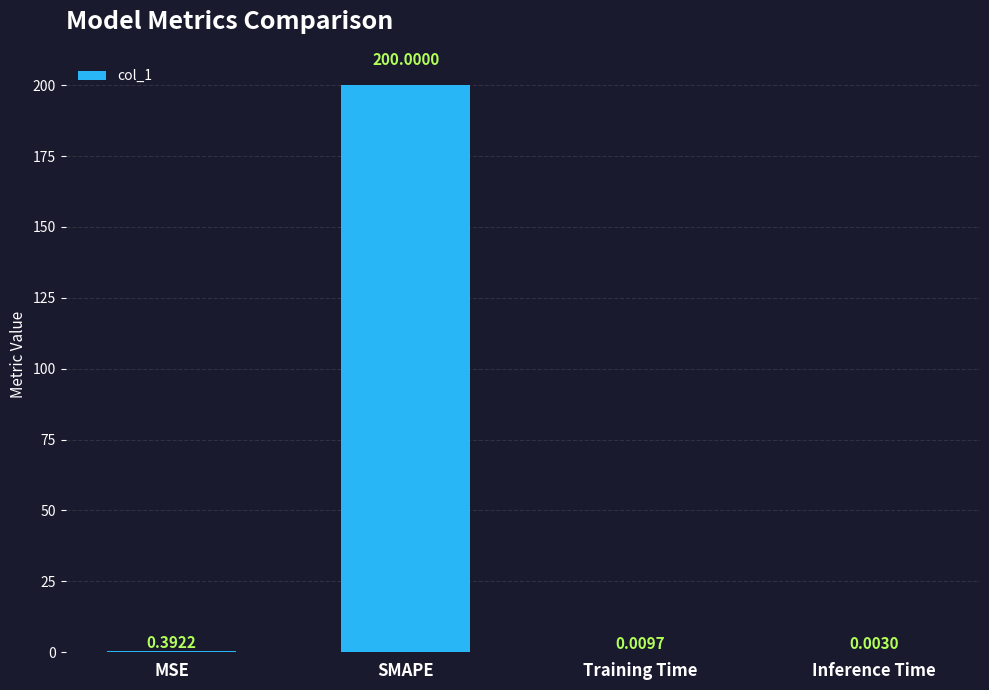

Which label corresponds to the largest value in the chart?

SMAPE